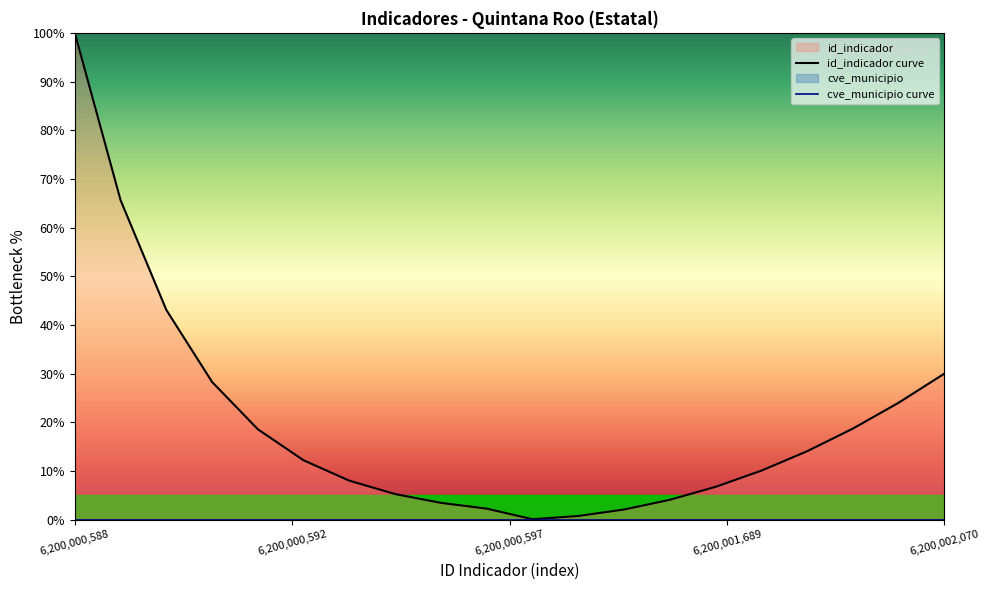

Reading left to right, transcribe all the data shown in this chart.

id_indicador curve: 100.0	65.6	43.1	28.3	18.6	12.2	8.0	5.2	3.4	2.3	0.1	0.7	2.1	4.1	6.7	10.1	14.0	18.7	24.0	30.0
cve_municipio curve: 0.0	0.0	0.0	0.0	0.0	0.0	0.0	0.0	0.0	0.0	0.0	0.0	0.0	0.0	0.0	0.0	0.0	0.0	0.0	0.0